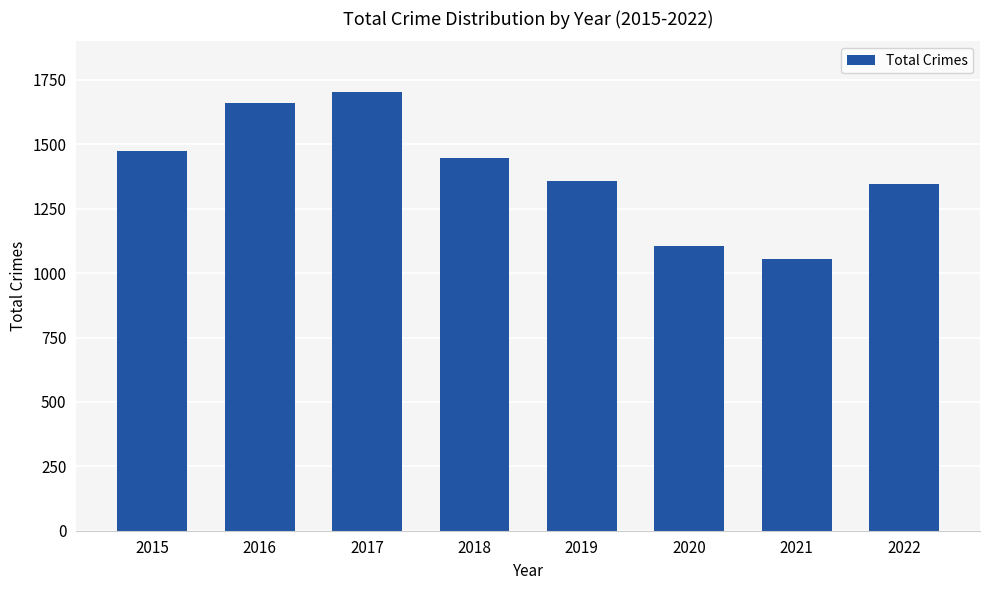

What is the sum of all values?

11153